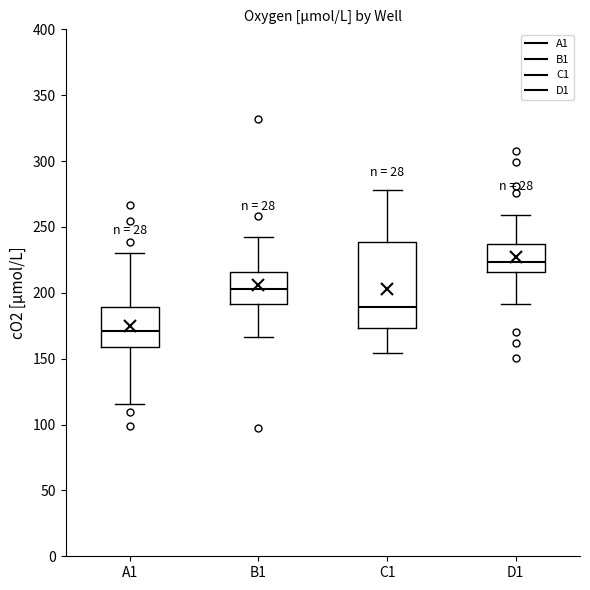

Which box is the tallest, from its lower edge to its upper edge?

C1